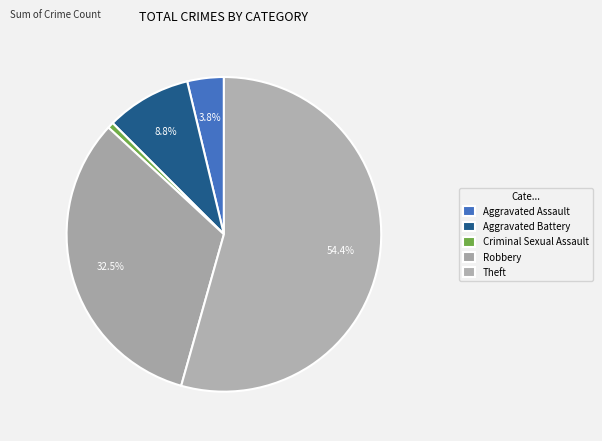

What percentage is the Aggravated Assault slice, to the nearest percent?

4%